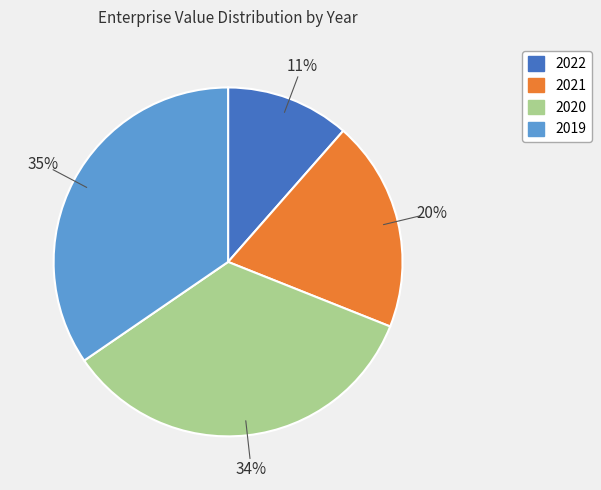

To the nearest percent, what is the average slice percentage?

25%